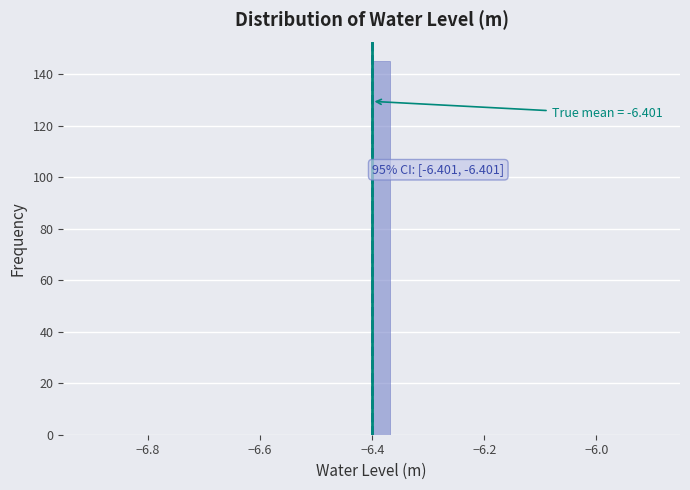

Around what value on the x-axis is the tallest bar? Give the approximate position of its centre, as read against the axis.

-6.38